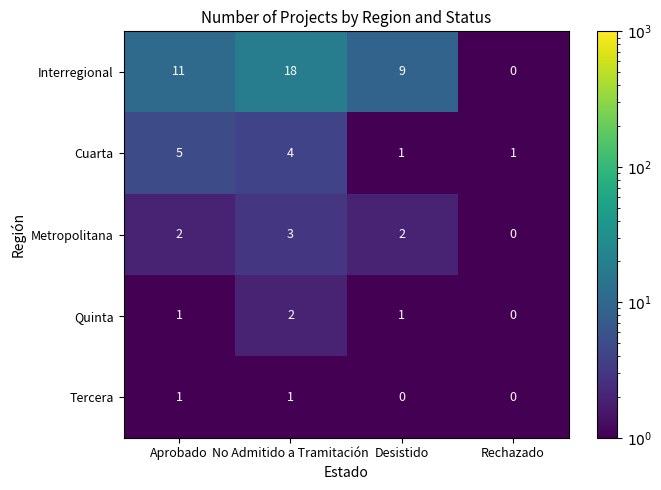

Count the Tercera values in the range 0 to 1.

4